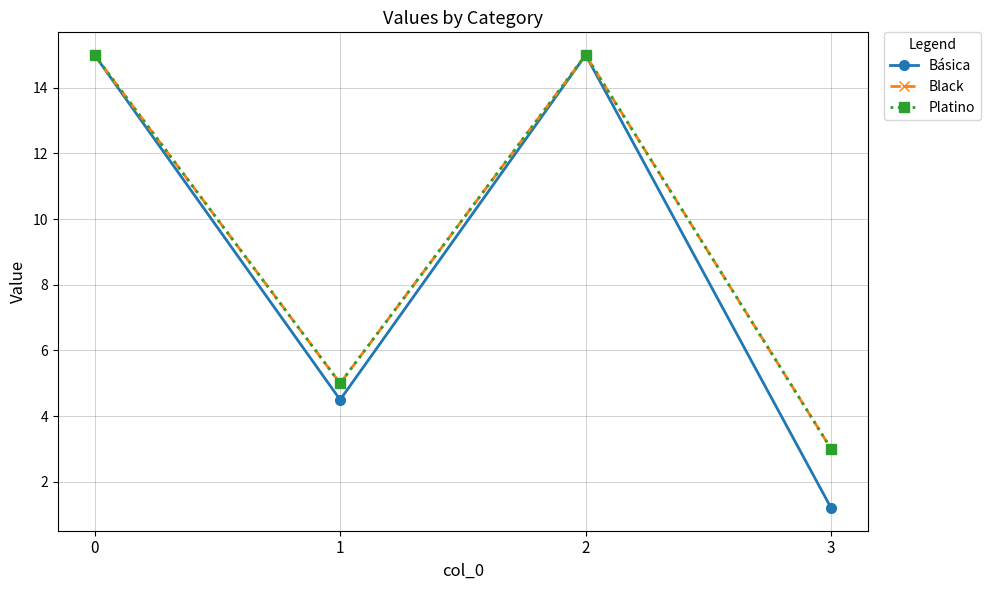

Reading left to right, extract all data points from this chart.

Básica: 0=15.0	1=4.5	2=15.0	3=1.2
Black: 0=15.0	1=5.0	2=15.0	3=3.0
Platino: 0=15.0	1=5.0	2=15.0	3=3.0